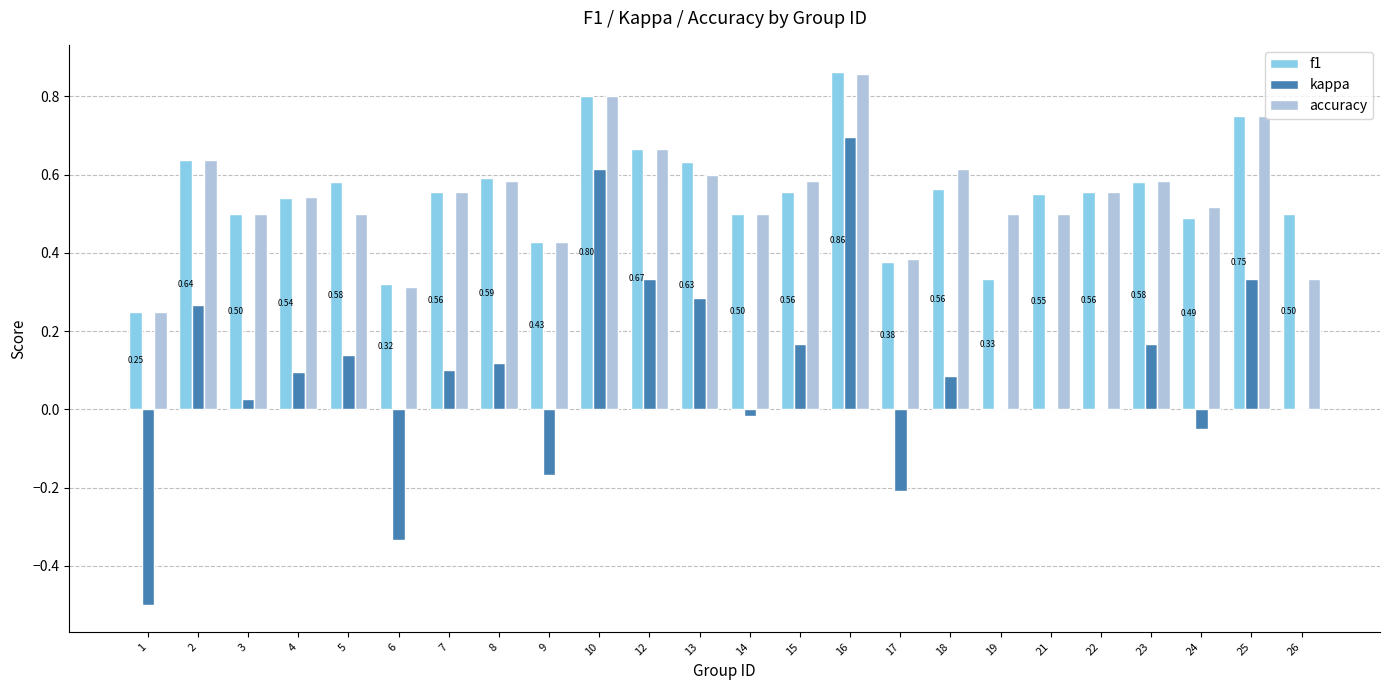

What is the sum of all kappa values?

2.2